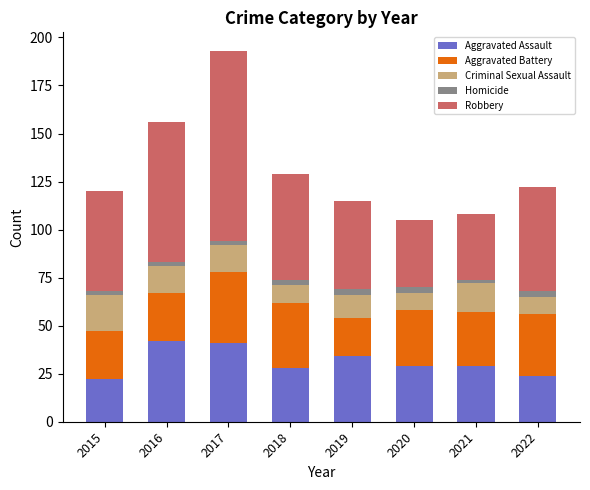

At which category is the sum across all series the highest?

2017